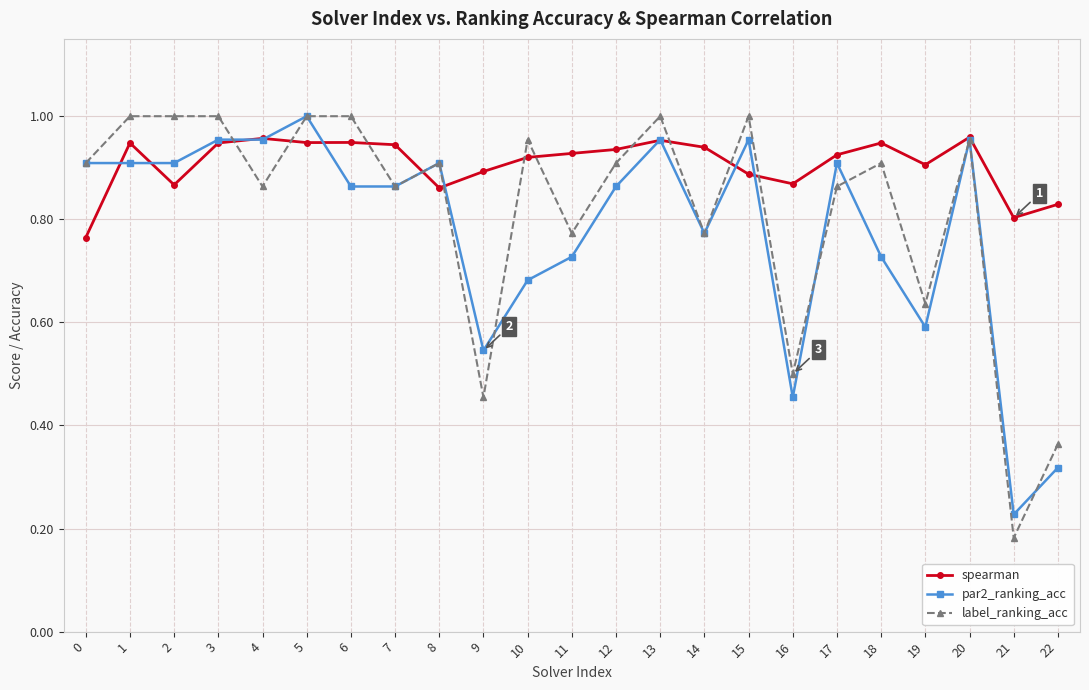

True or false: spearman has more than 0 points higher than both neighbors.

True